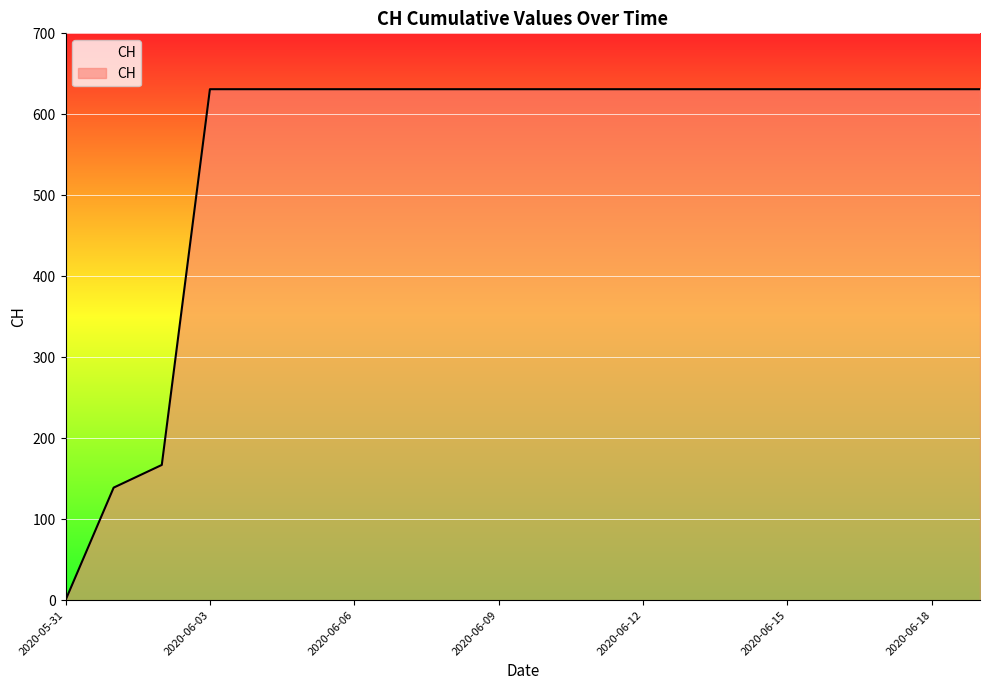

What is the maximum value shown in the chart?

631